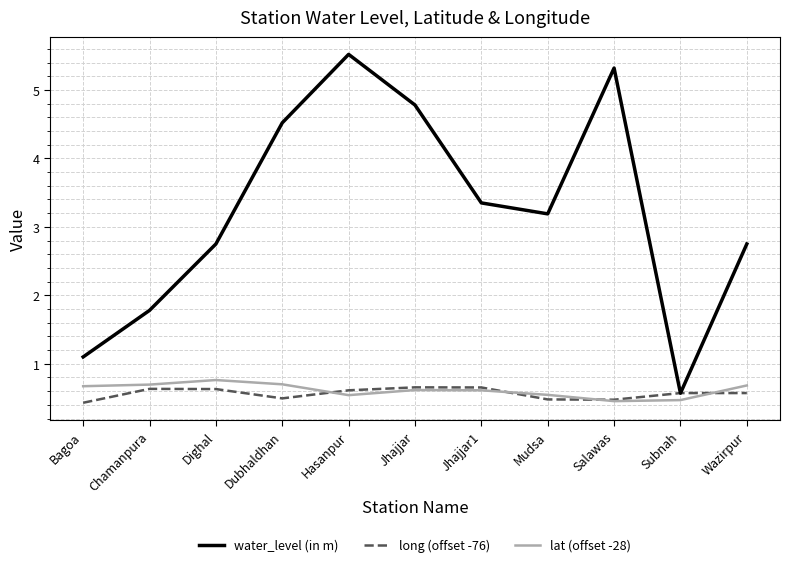

Which series changed the most between Mudsa and Subnah?

water_level (in m)